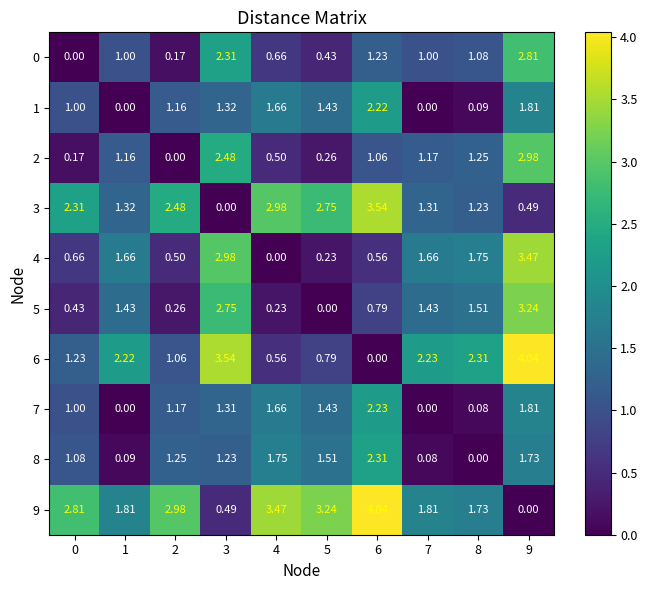

Is the value of 5 at 1 greater than the value of 1 at 4?

No